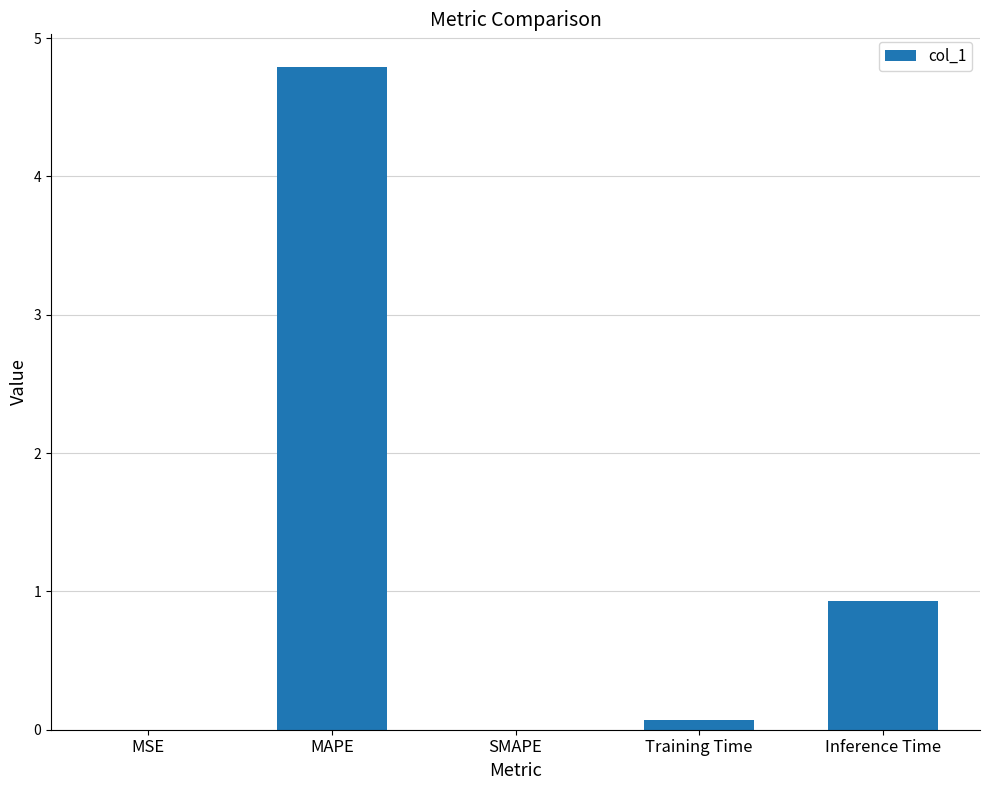

The value at MAPE is 6.6. True or false?

False